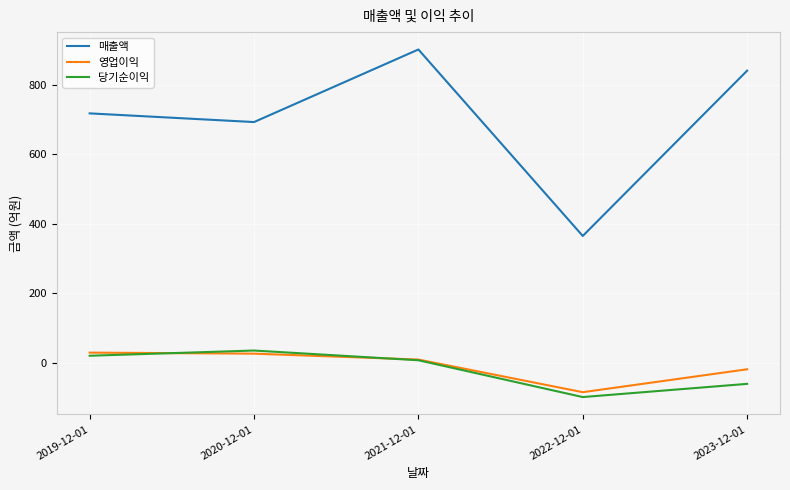

What is the greatest value displayed?

902